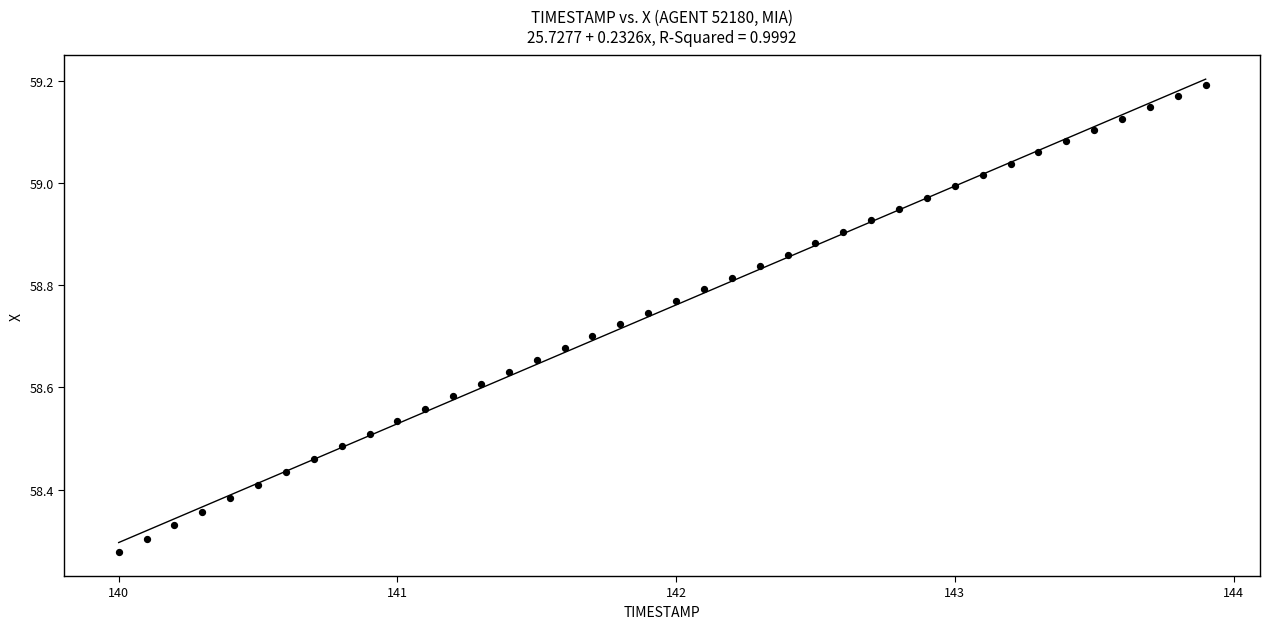

What is the range of X values (max minus min)?

3.9